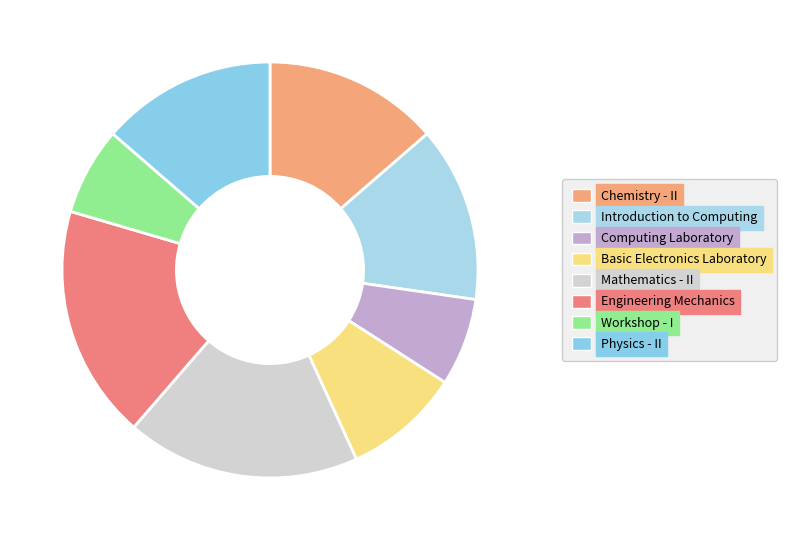

How many slices are in this pie chart?

8